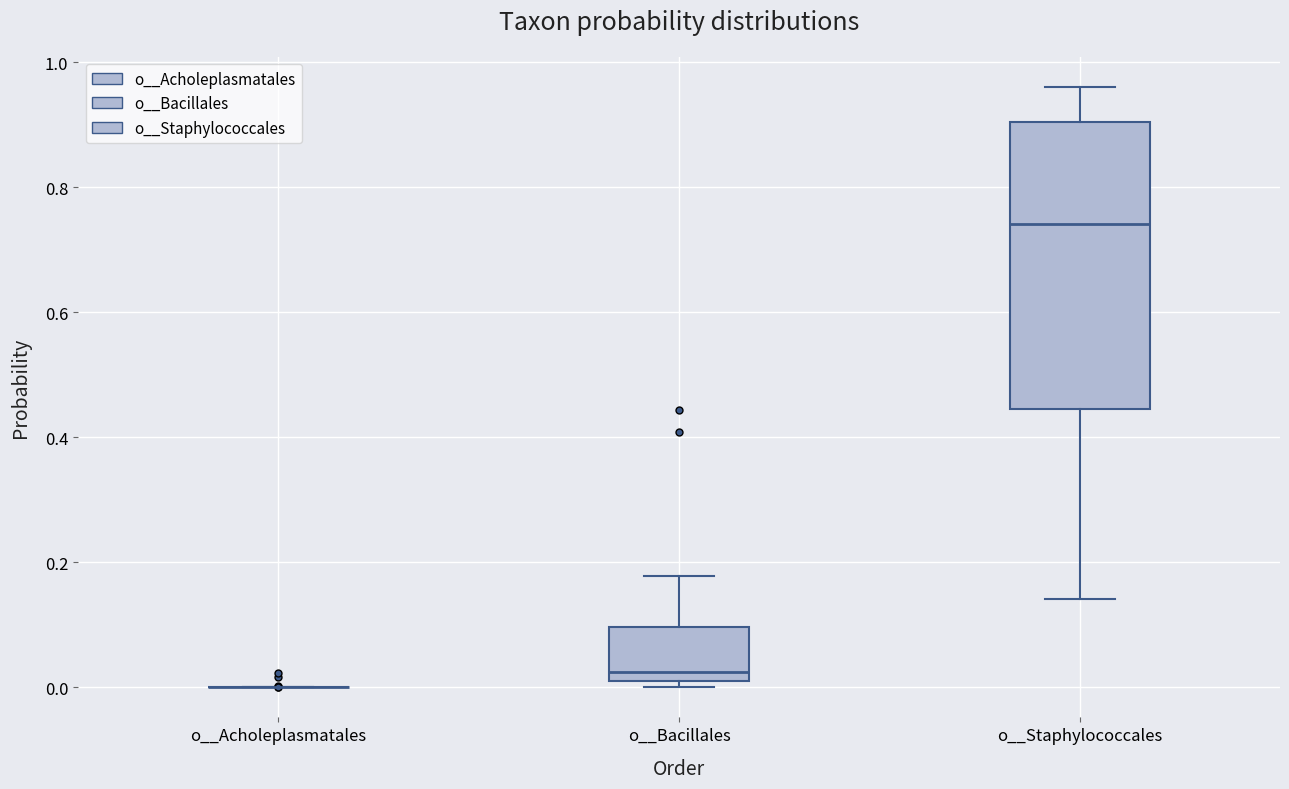

Comparing the boxes themselves (not the whiskers), which one is the tallest?

o__Staphylococcales